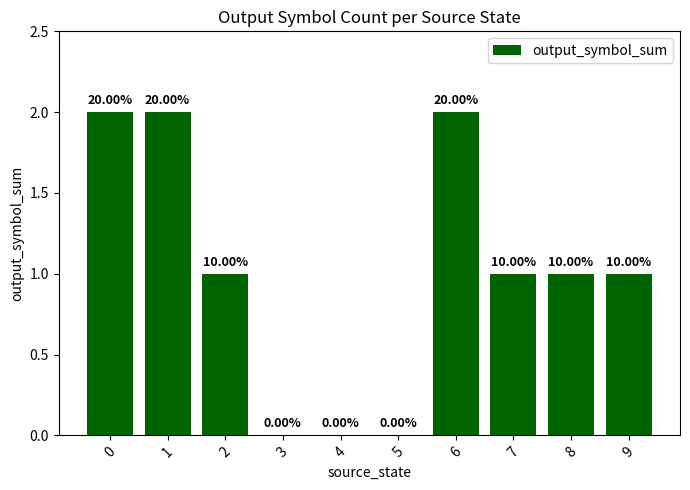

What is the change in value from 0 to 8?

-1